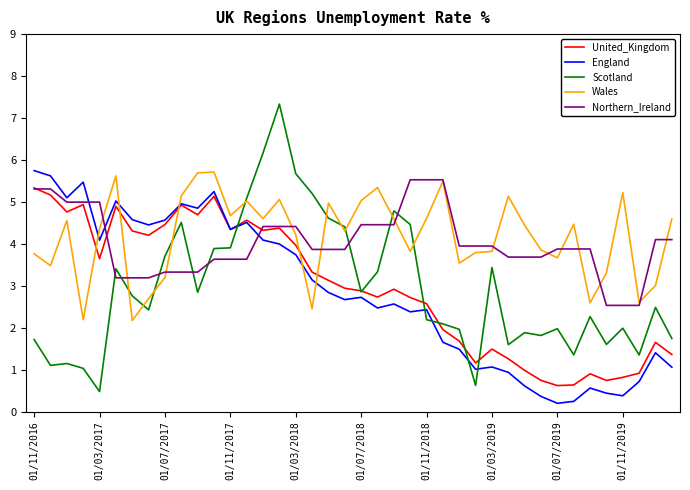

What is the sum of all Northern_Ireland values?

161.1